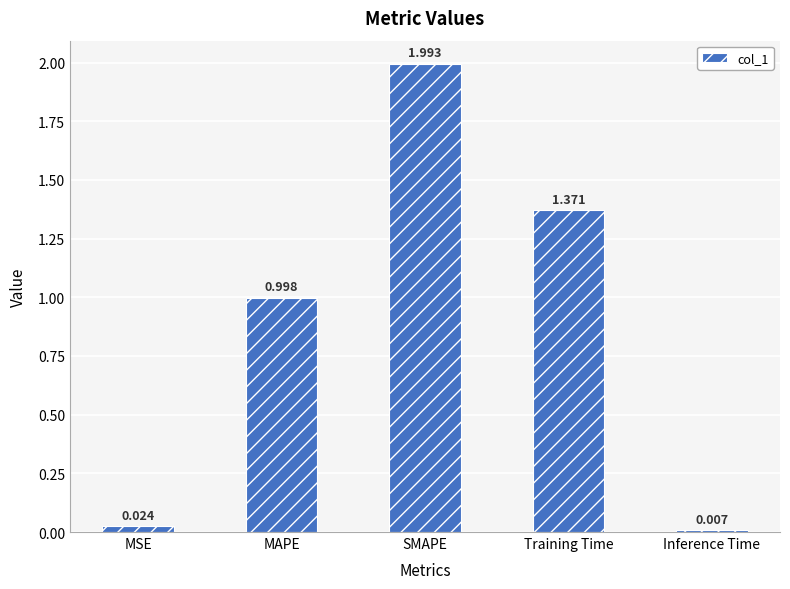

Rank the categories by value from lowest to highest.

Inference Time, MSE, MAPE, Training Time, SMAPE